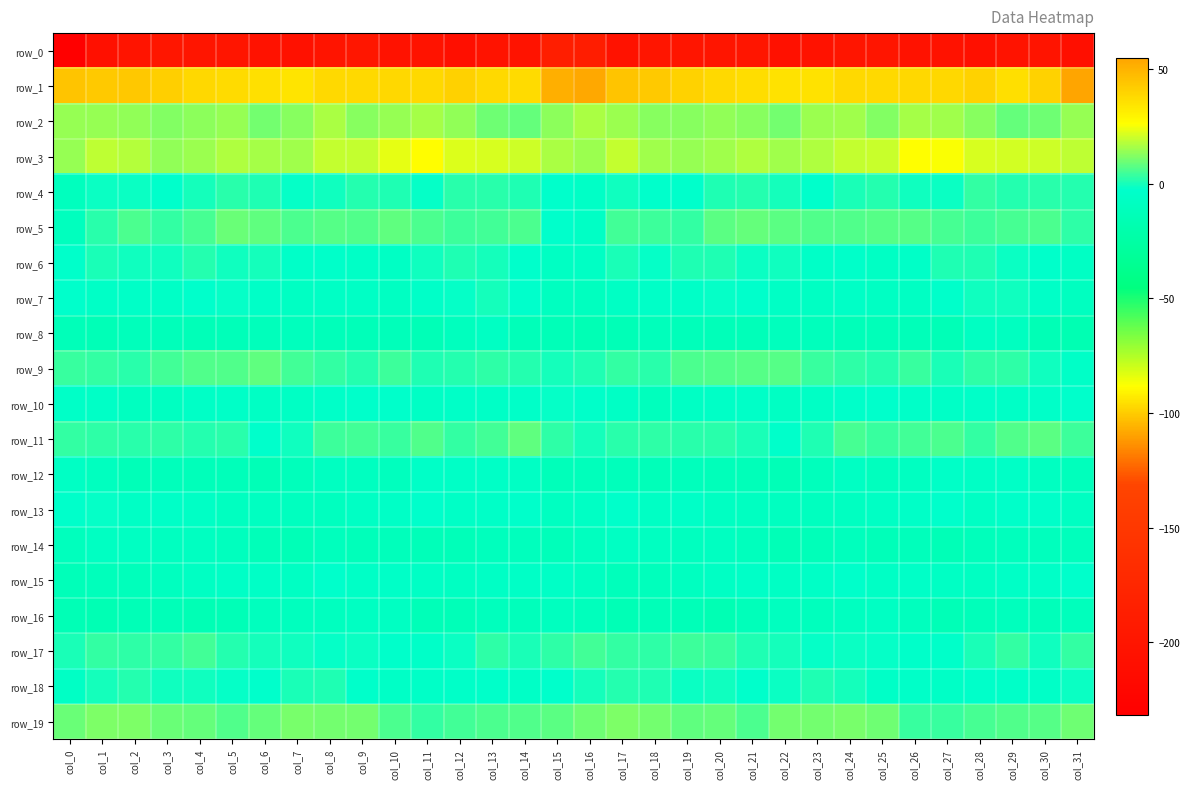

Rank the series at col_22 from lowest to highest value.

row_0, row_14, row_12, row_8, row_16, row_13, row_10, row_15, row_7, row_11, row_18, row_6, row_17, row_4, row_9, row_5, row_19, row_2, row_3, row_1